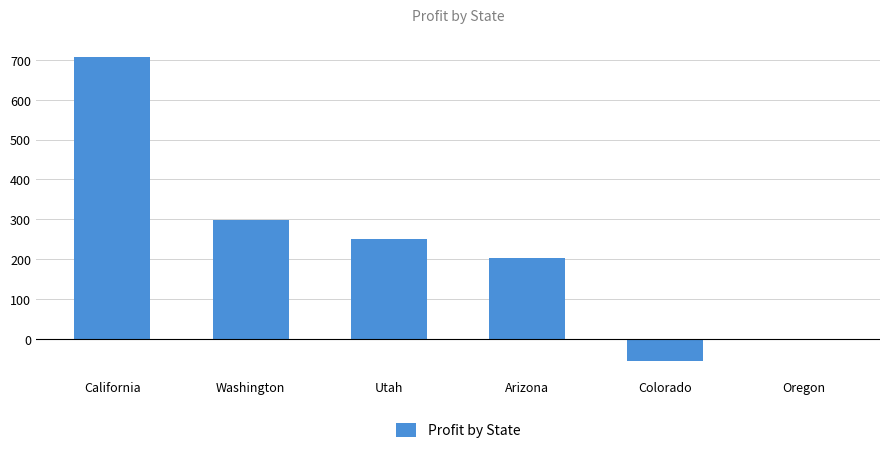

What position from the right is California?

6